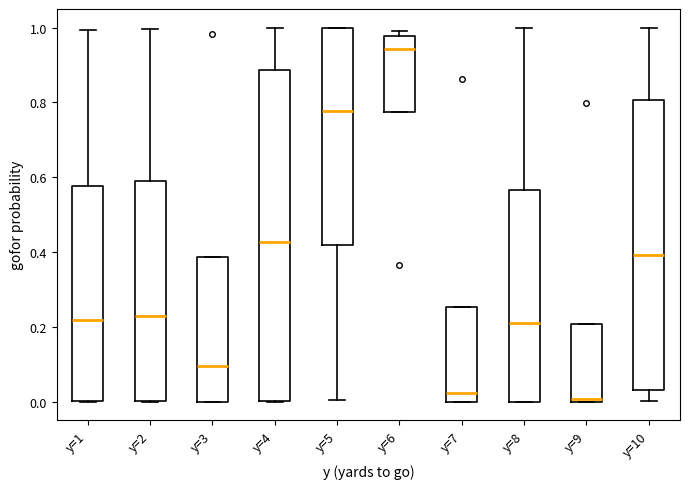

Reading left to right, transcribe this box plot: for each box, give where its median line is, the range the box spans, and where its two whiskers end, as read against the y-axis. The values are not printed on the chart, so give them approximately, as read against the axis.

y=1: median 0.22, box 0.00 to 0.58, whiskers 0.00 to 1.00
y=2: median 0.22, box 0.00 to 0.60, whiskers 0.00 to 1.00
y=3: median 0.10, box 0.00 to 0.38, whiskers 0.00 to 0.38
y=4: median 0.42, box 0.00 to 0.88, whiskers 0.00 to 1.00
y=5: median 0.78, box 0.42 to 1.00, whiskers 0.00 to 1.00
y=6: median 0.94, box 0.78 to 0.98, whiskers 0.78 to 1.00
y=7: median 0.02, box 0.00 to 0.26, whiskers 0.00 to 0.26
y=8: median 0.22, box 0.00 to 0.56, whiskers 0.00 to 1.00
y=9: median 0.00 (just above the box's lower edge), box 0.00 to 0.20, whiskers 0.00 to 0.20
y=10: median 0.40, box 0.04 to 0.80, whiskers 0.00 to 1.00